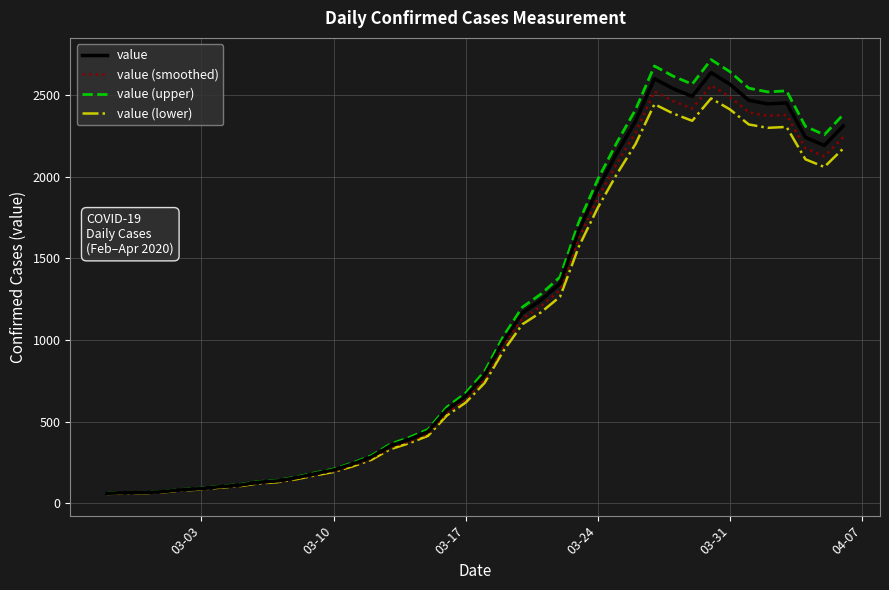

How many lines are shown in the chart?

4